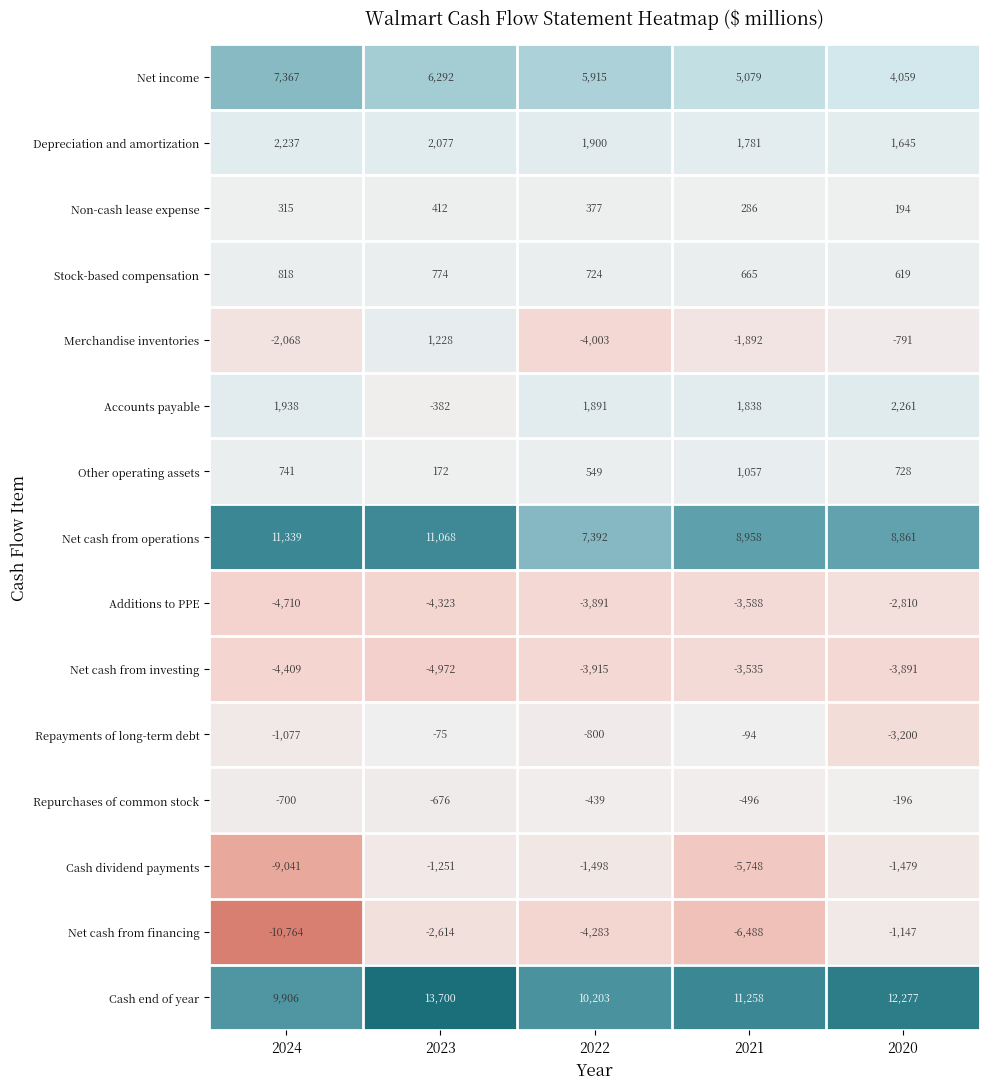

List the series in order of their peak value, lowest first.

Net cash from investing, Additions to PPE, Cash dividend payments, Net cash from financing, Repurchases of common stock, Repayments of long-term debt, Non-cash lease expense, Stock-based compensation, Other operating assets, Merchandise inventories, Depreciation and amortization, Accounts payable, Net income, Net cash from operations, Cash end of year